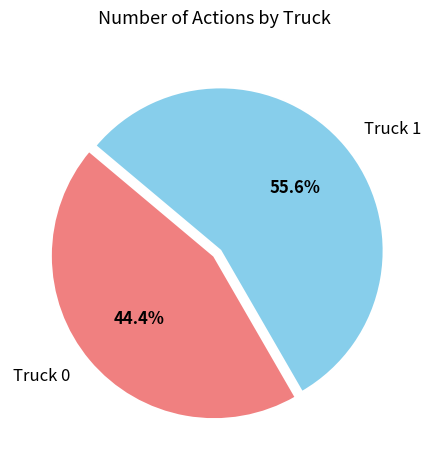

To the nearest percent, what is the average slice percentage?

50%